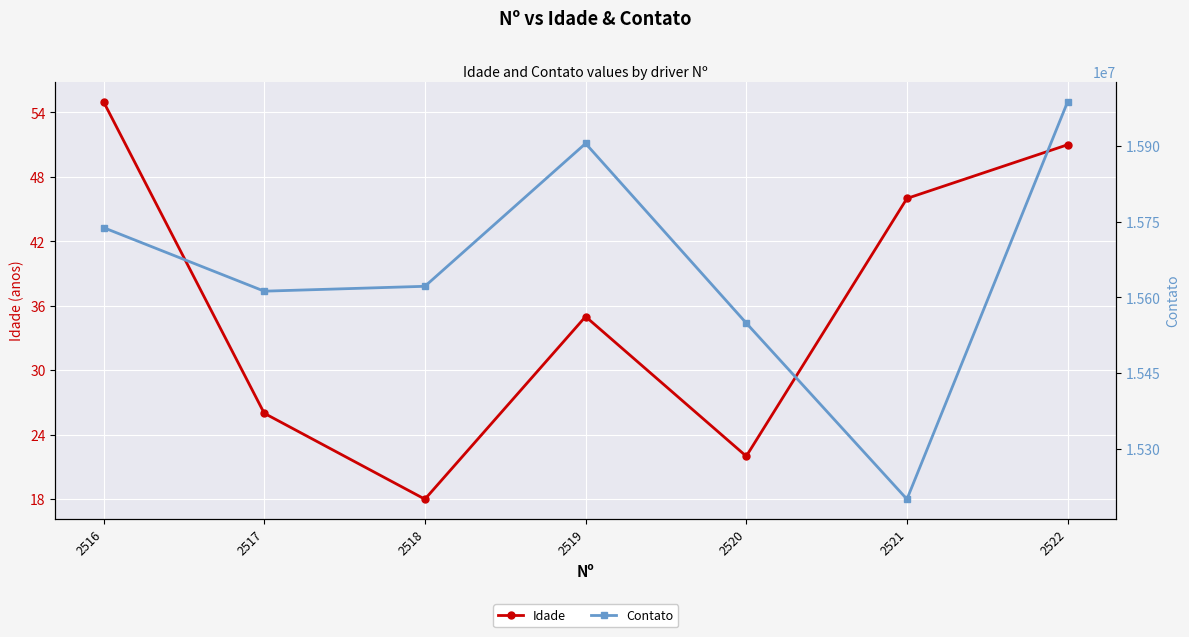

The Idade series shows 32 at 2520. True or false?

False